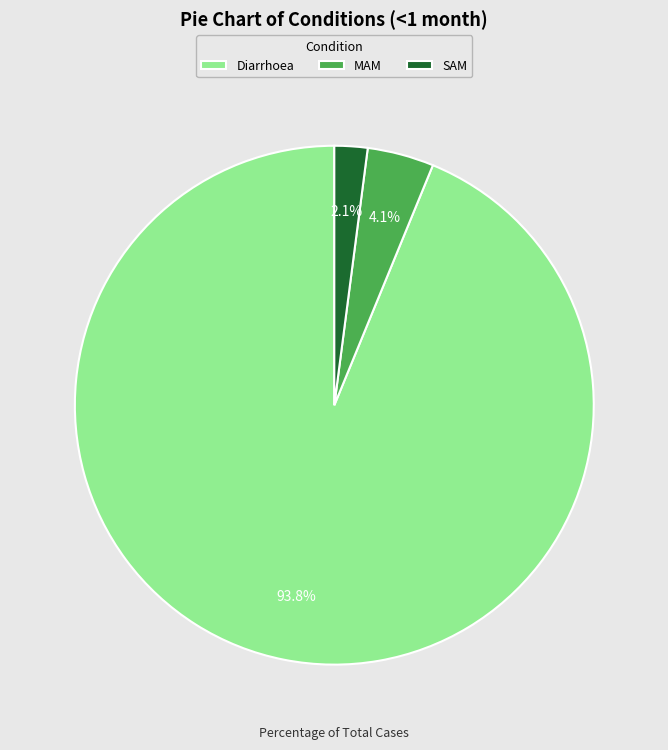

Is there a majority slice in this chart?

Yes